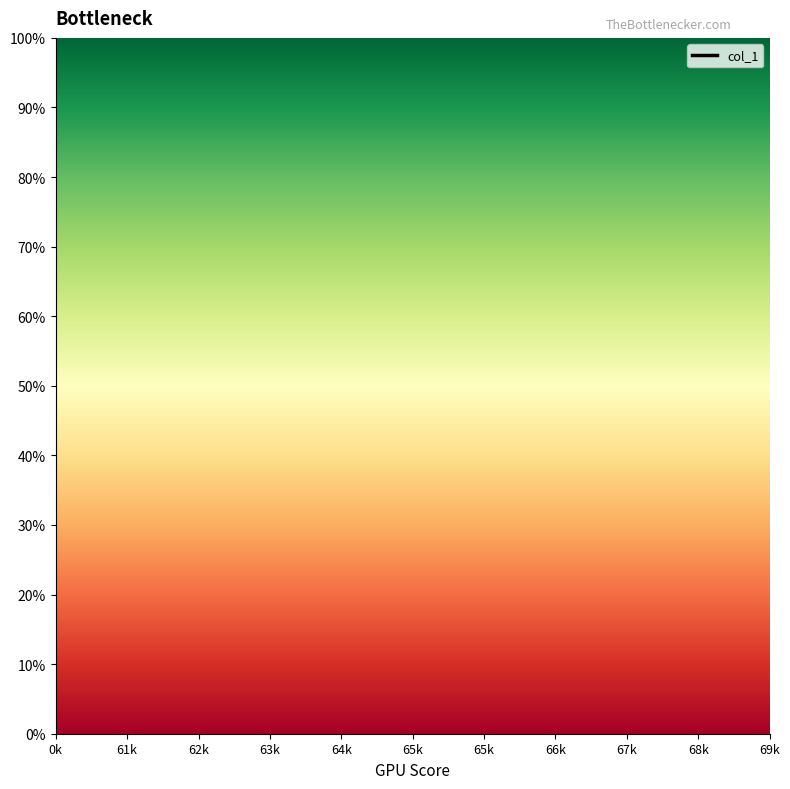

Between 66k and 65k, which is larger?

65k